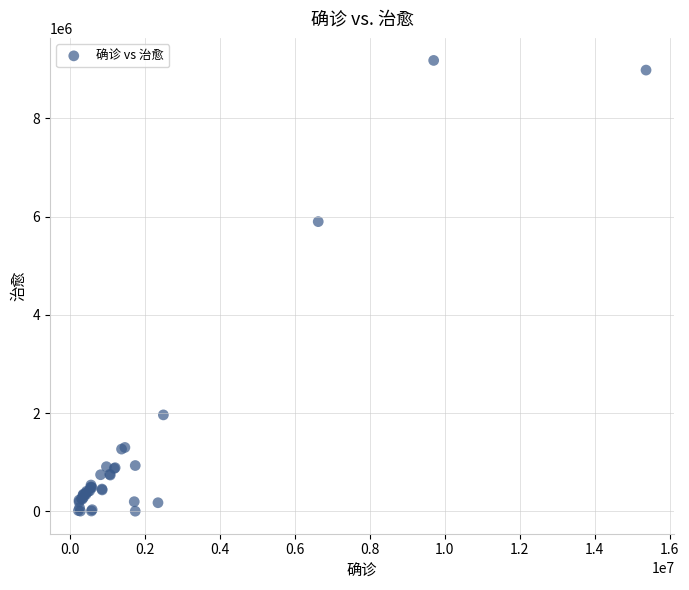

What Y value in the scatter plot is closest to 4591353?

5897526